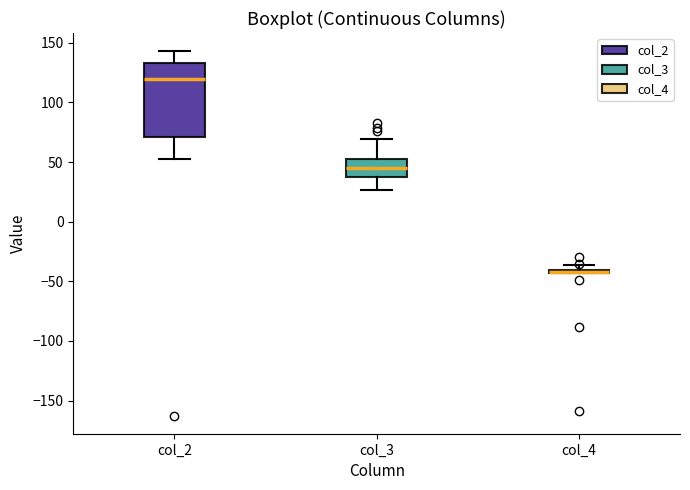

Where is the upper edge of the box for col_4 on the y-axis? The values are not printed on the chart, so give them approximately, as read against the axis.

-40